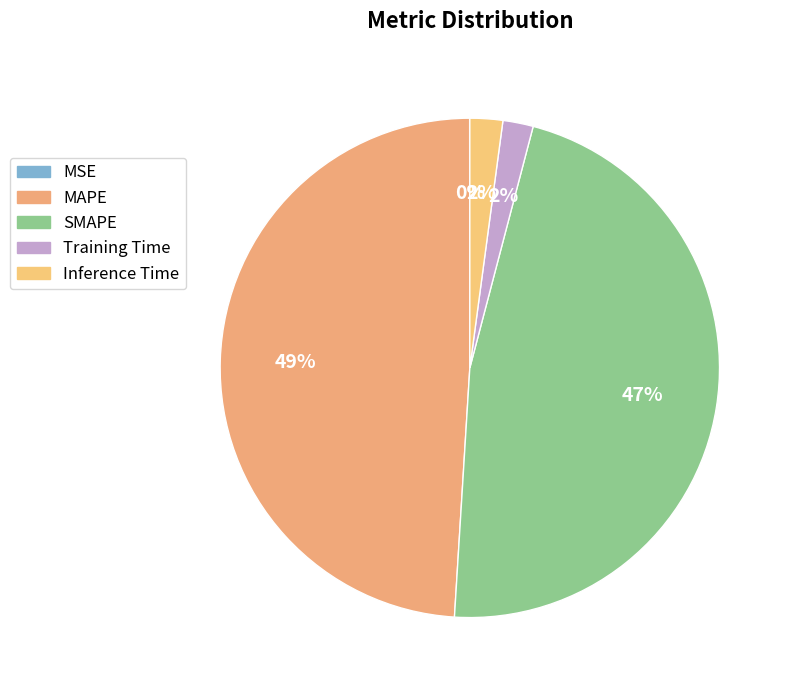

Count the number of slices in the pie.

5